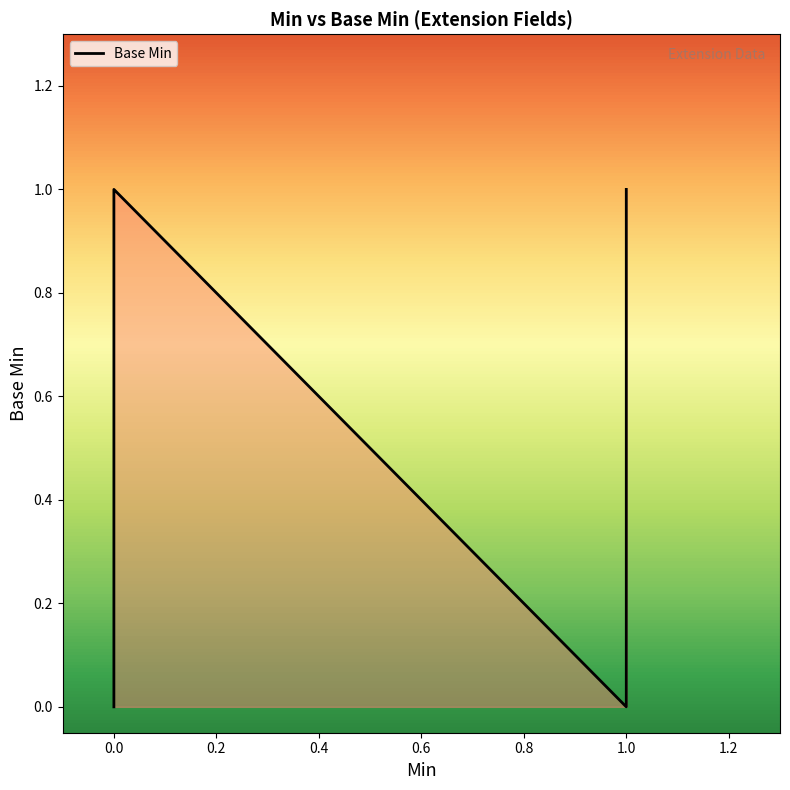

What is the greatest value displayed?

1